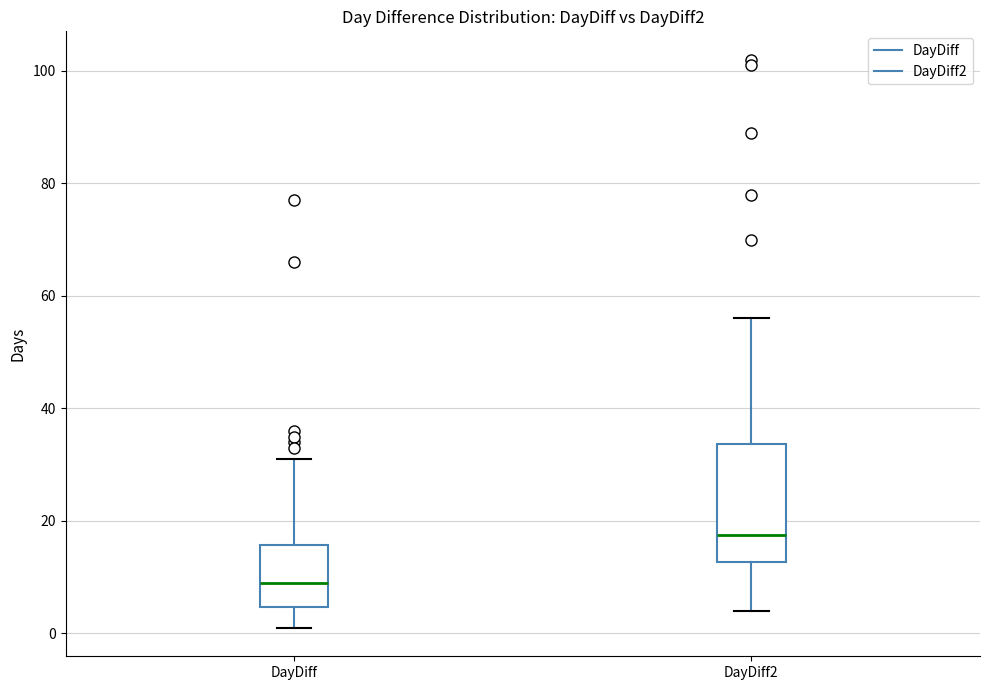

Reading left to right, read every box against the y-axis: the position of its median line, the range the box covers, and the ends of its whiskers. The values are not printed on the chart, so give them approximately, as read against the axis.

DayDiff: median 10, box 4 to 16, whiskers 2 to 32
DayDiff2: median 18, box 12 to 34, whiskers 4 to 56